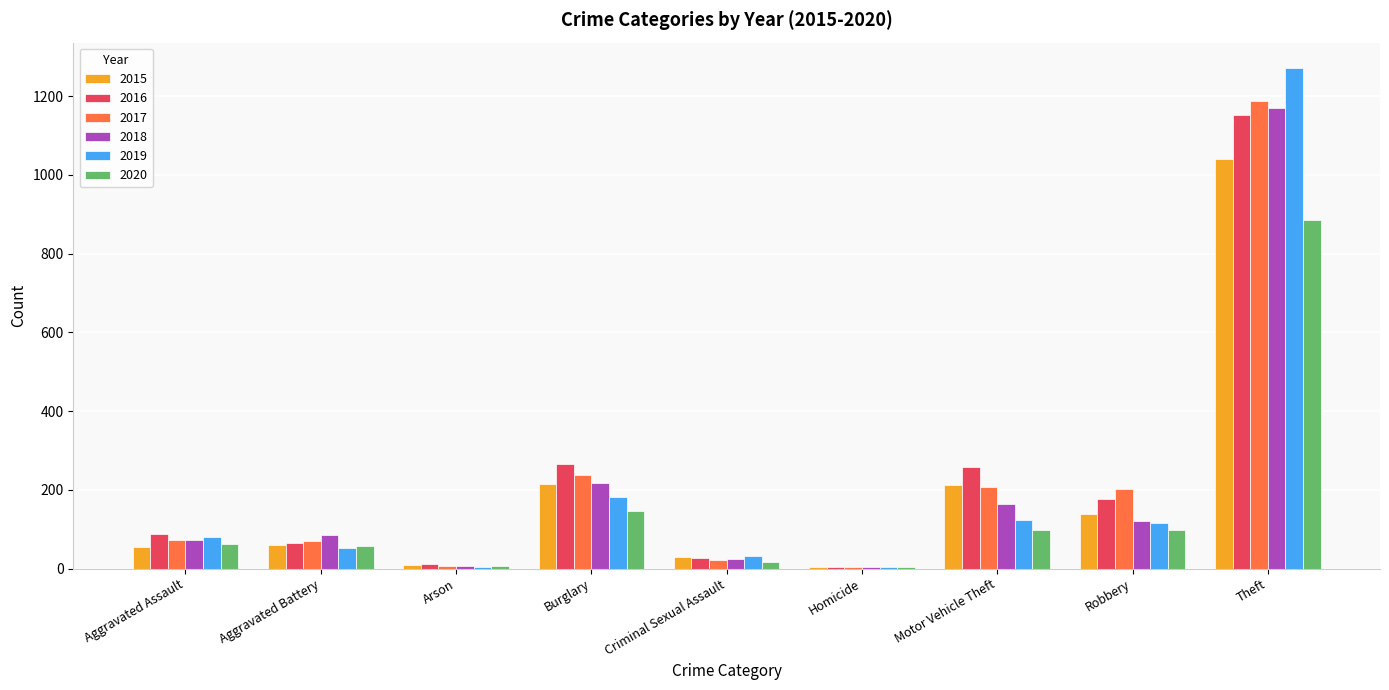

True or false: 2016 has a value of 259 at Motor Vehicle Theft.

True